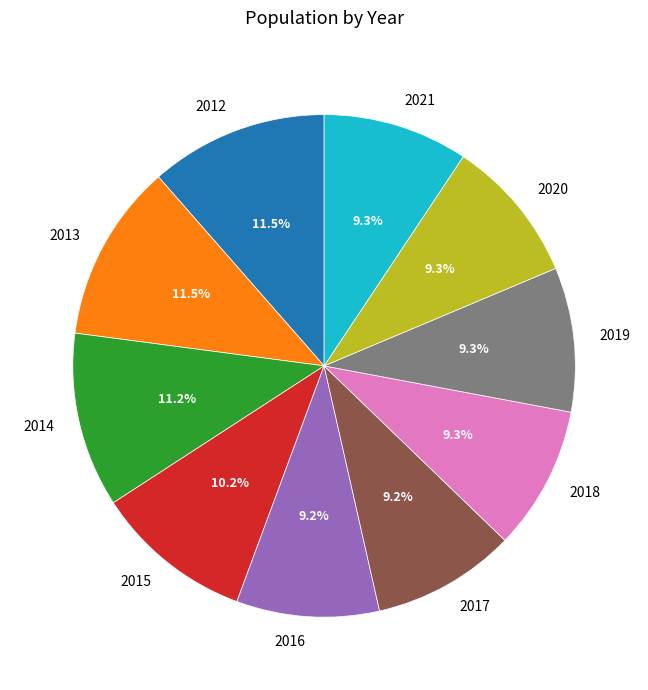

How many slices are in this pie chart?

10